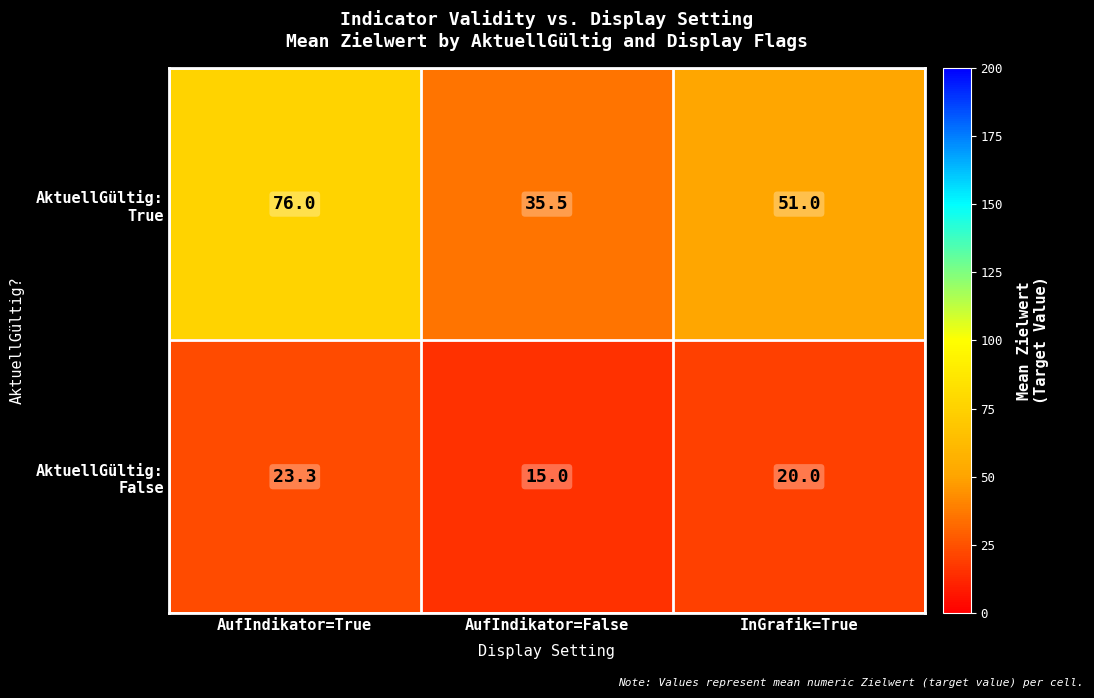

What is the difference between the highest and lowest values at InGrafik=True?

31.0